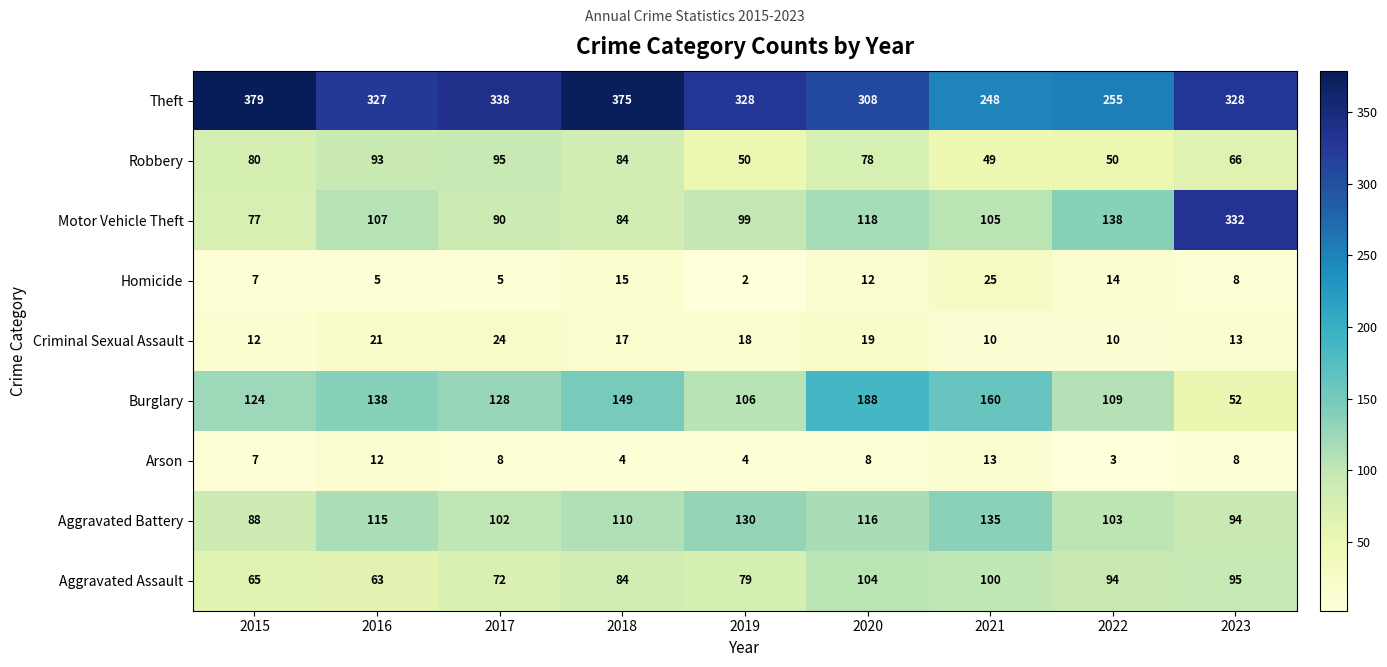

What is the difference between the highest and lowest values at 2021?

238